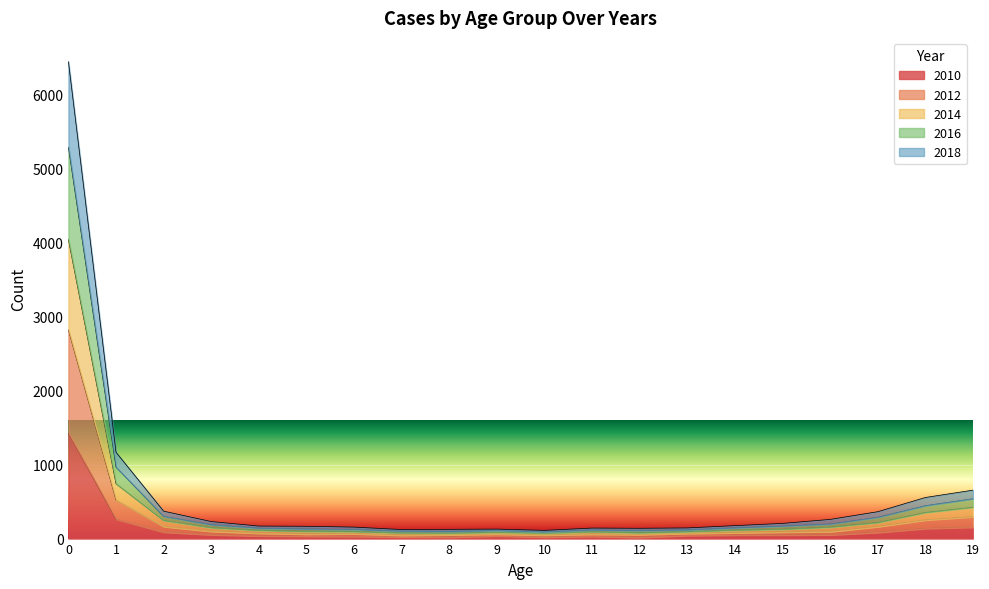

At which category does 2012 reach its first local valley?

8